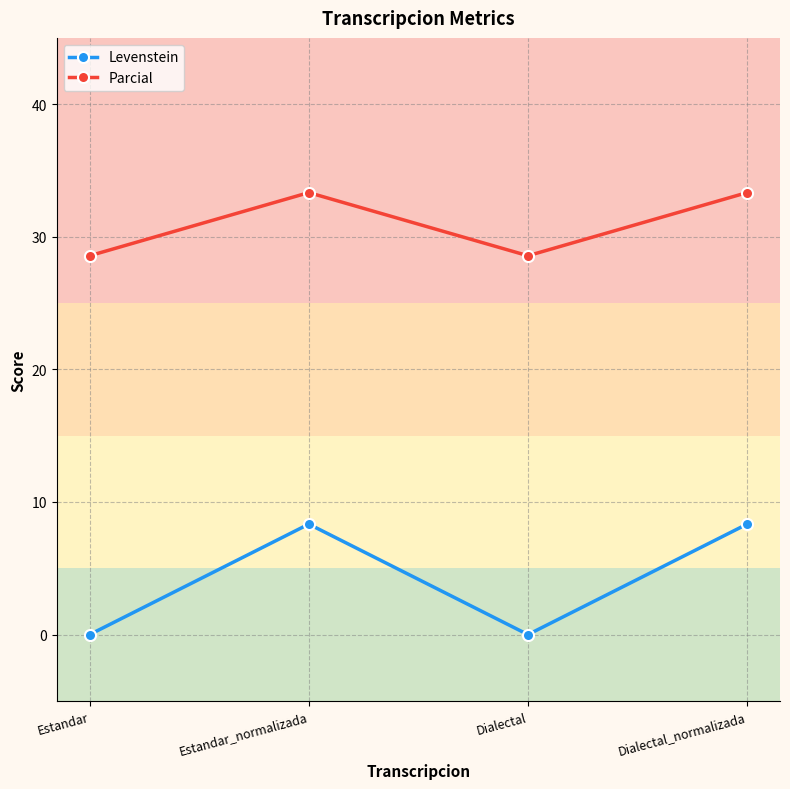

Count the number of categories in the chart.

4